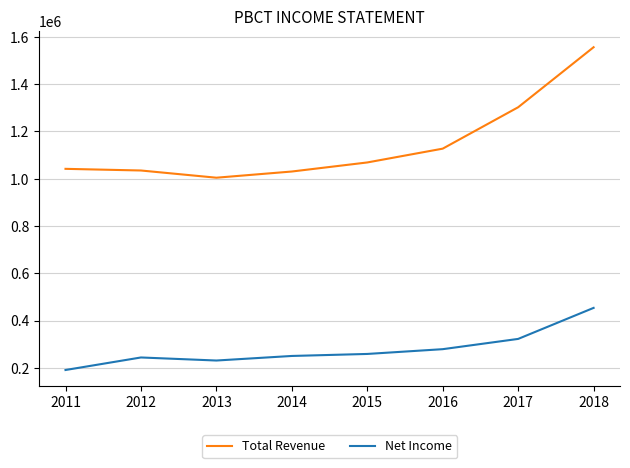

Rank the series by their maximum value, from highest to lowest.

Total Revenue, Net Income